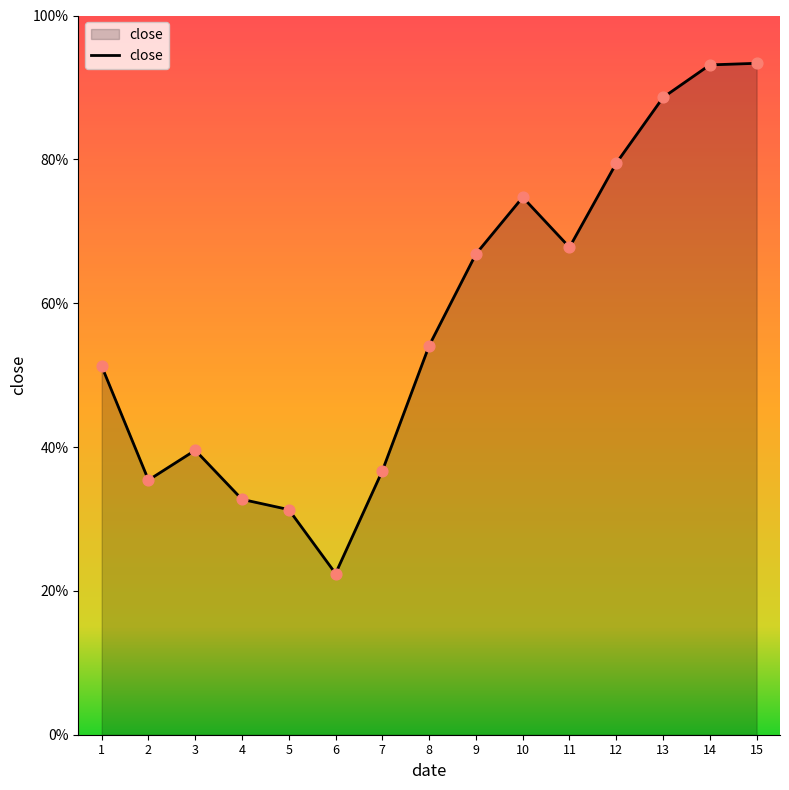

Between 14 and 10, which is larger?

14